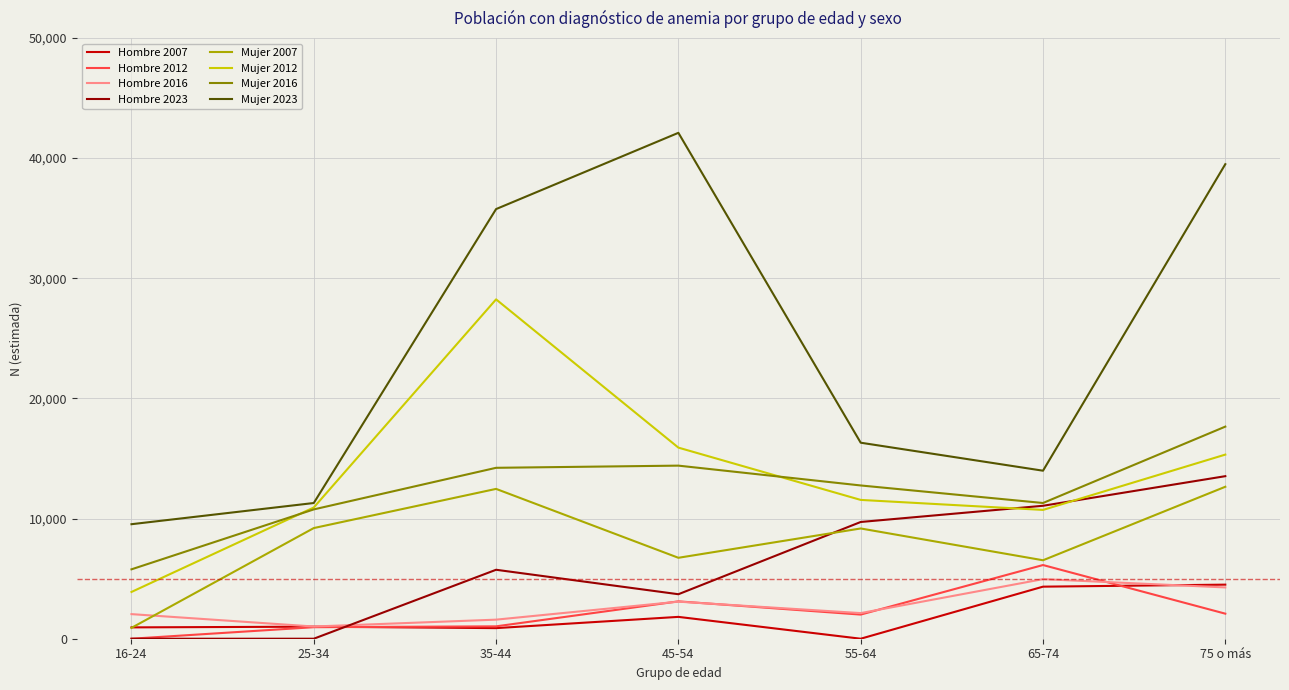

List the series in order of their peak value, lowest first.

Hombre 2007, Hombre 2016, Hombre 2012, Mujer 2007, Hombre 2023, Mujer 2016, Mujer 2012, Mujer 2023